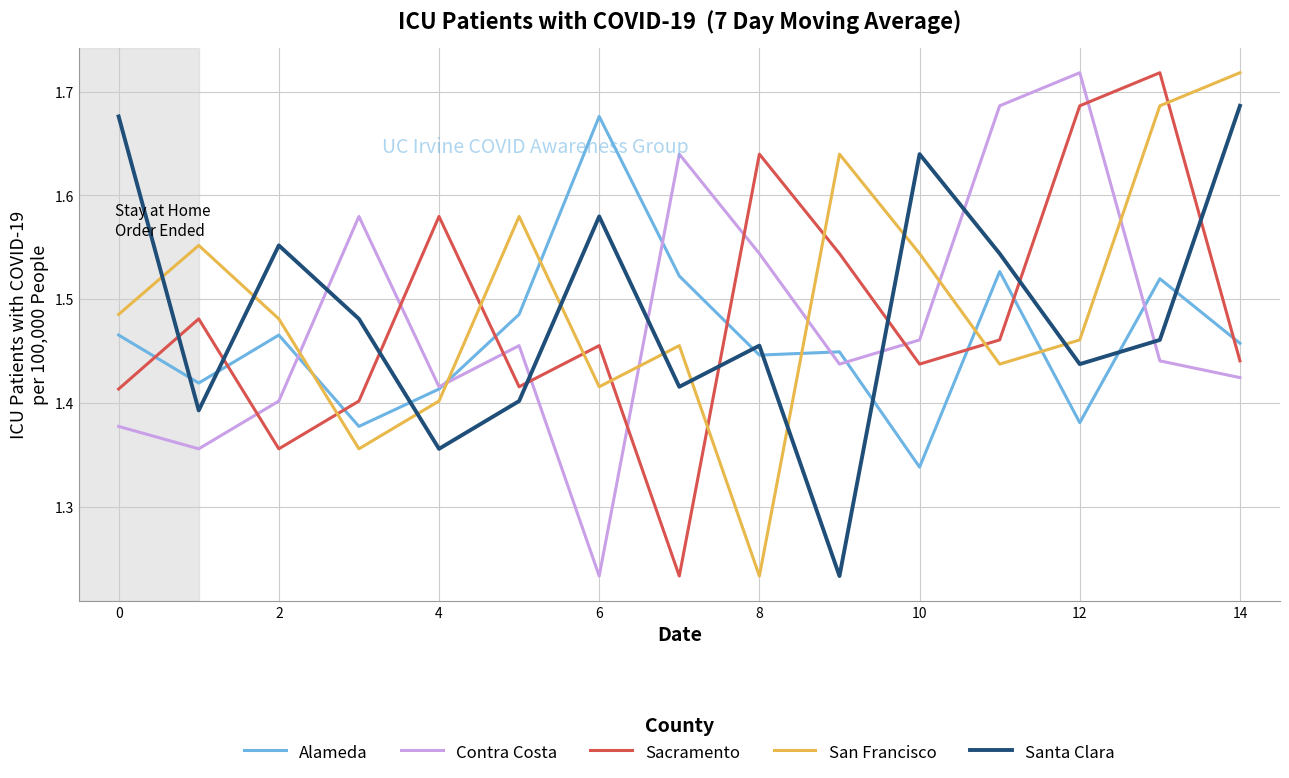

True or false: Contra Costa and Sacramento cross at least once.

True